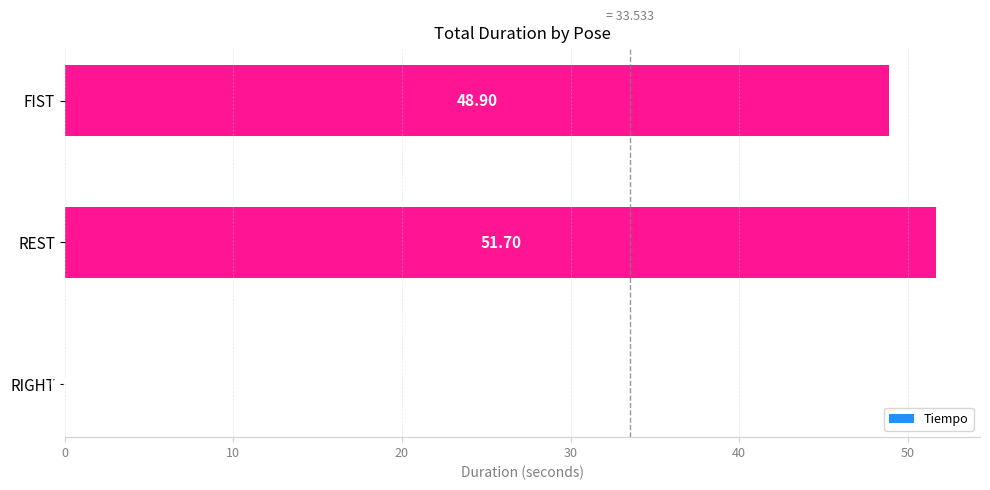

What is the sum of the values at FIST and RIGHT?

48.9